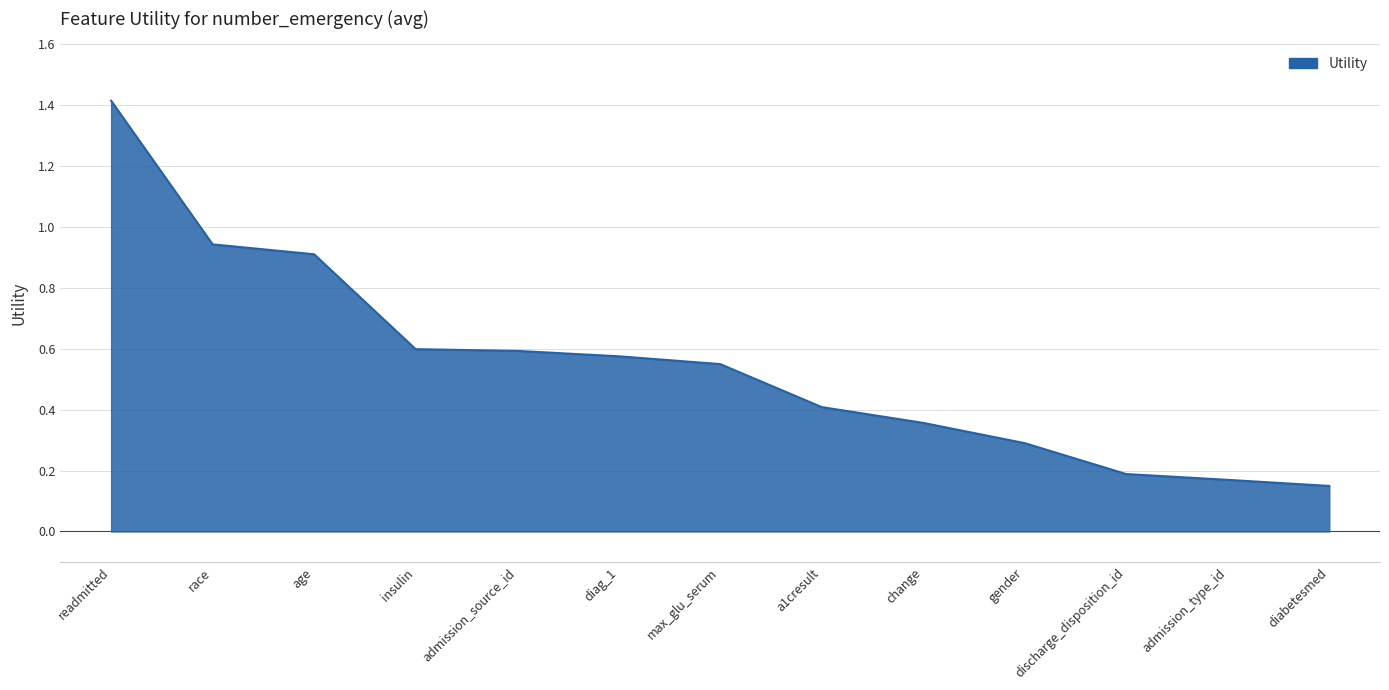

Count the number of data series in this chart.

1